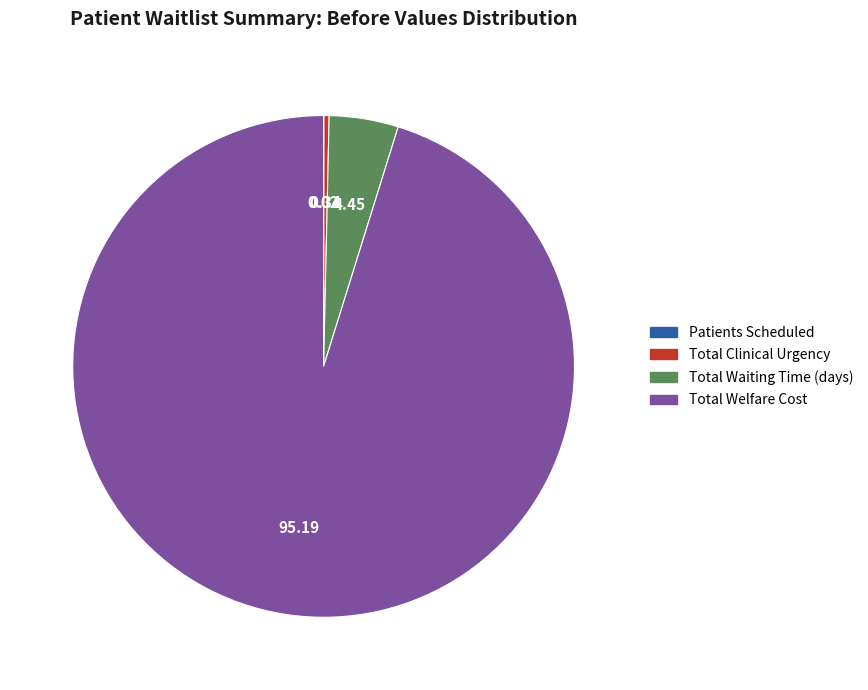

Which has a higher value, Total Welfare Cost or Total Clinical Urgency?

Total Welfare Cost